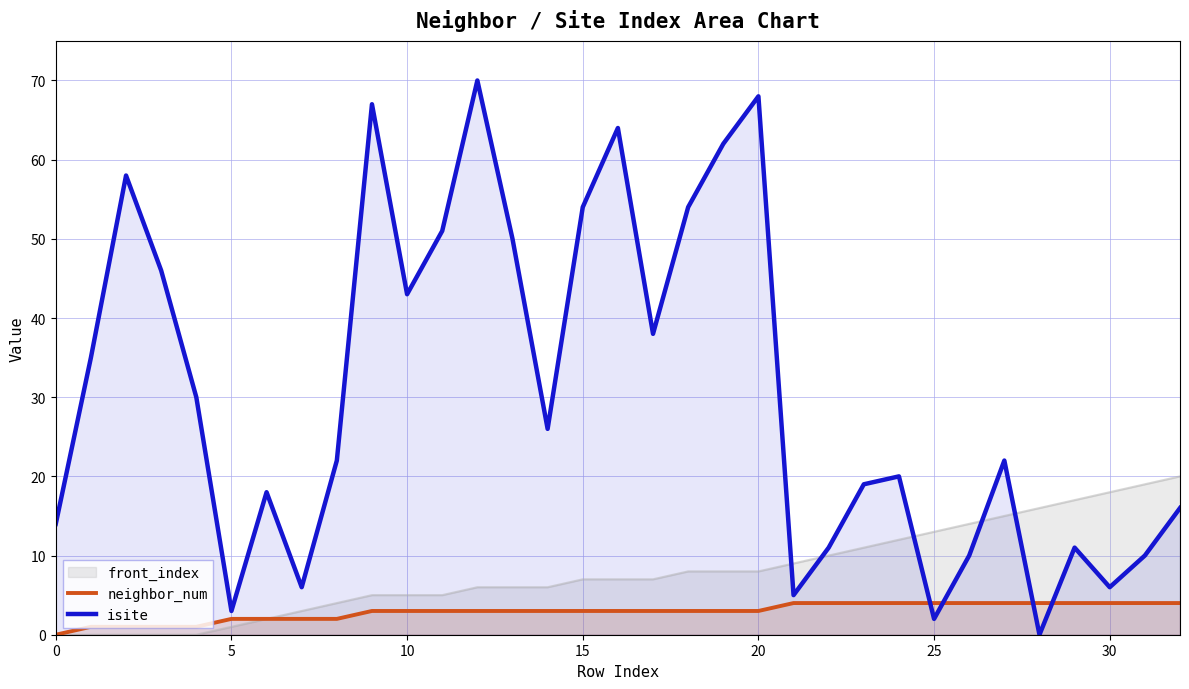

What is the spread (max minus min) of values at 27?

18